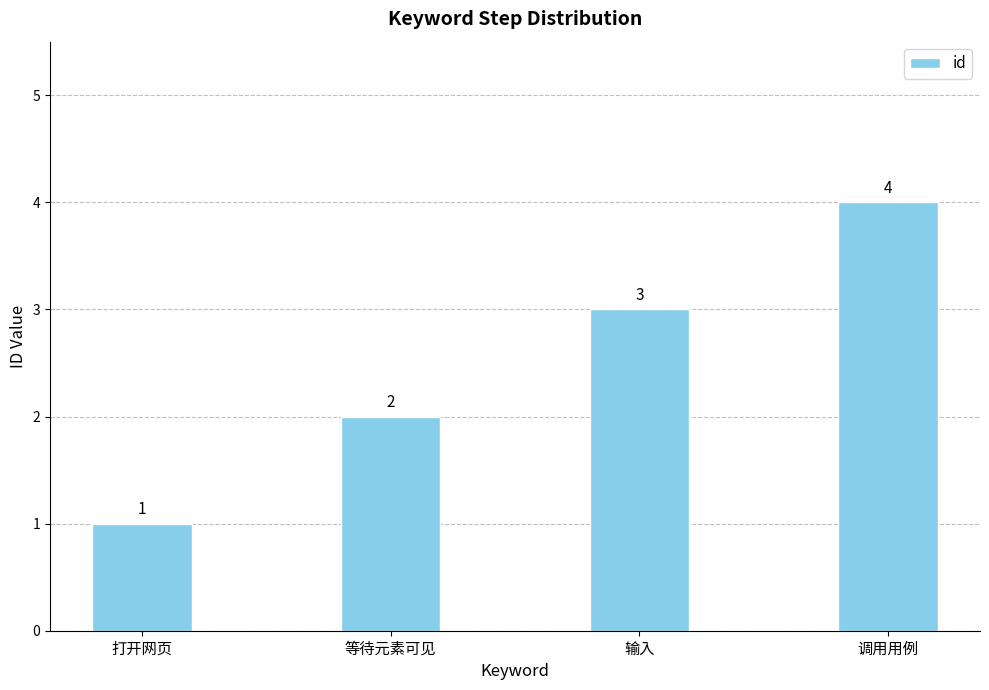

The chart shows a value of 1 at 等待元素可见. True or false?

False